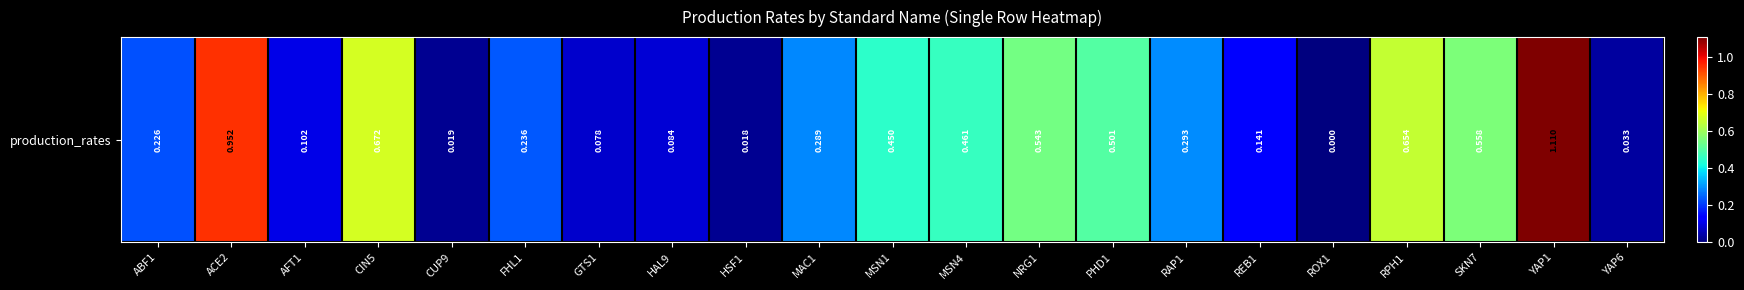

What is the sum of all values?

7.4